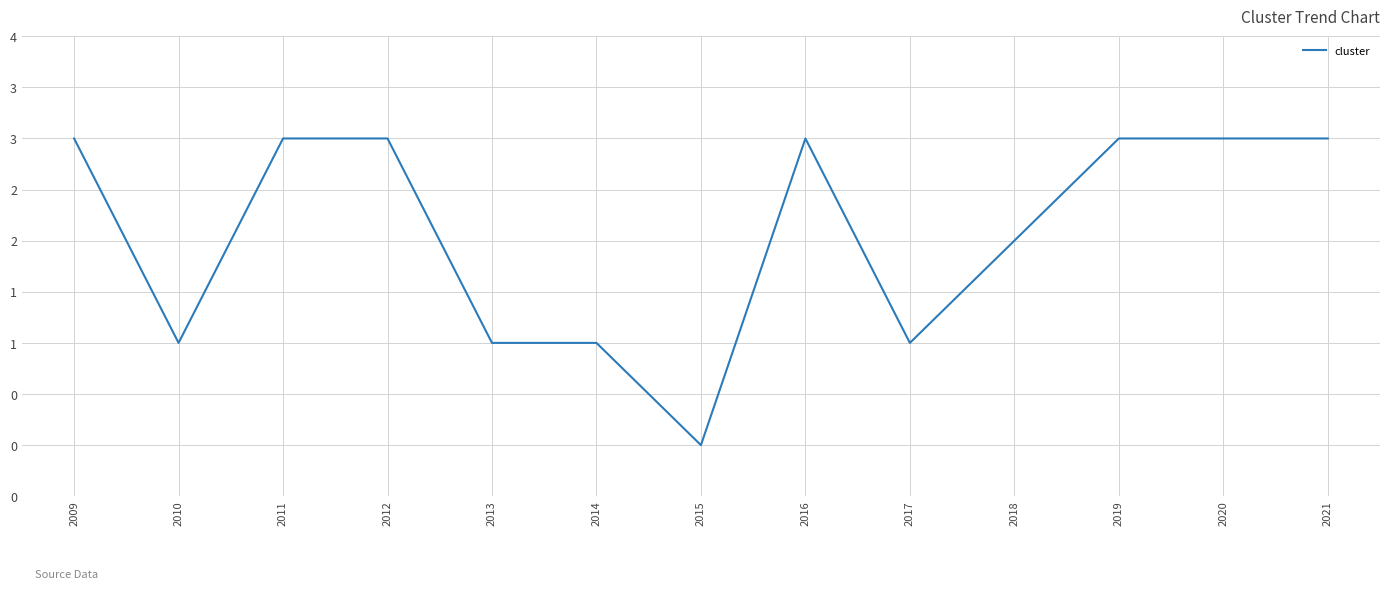

Does the chart have visible grid lines?

Yes